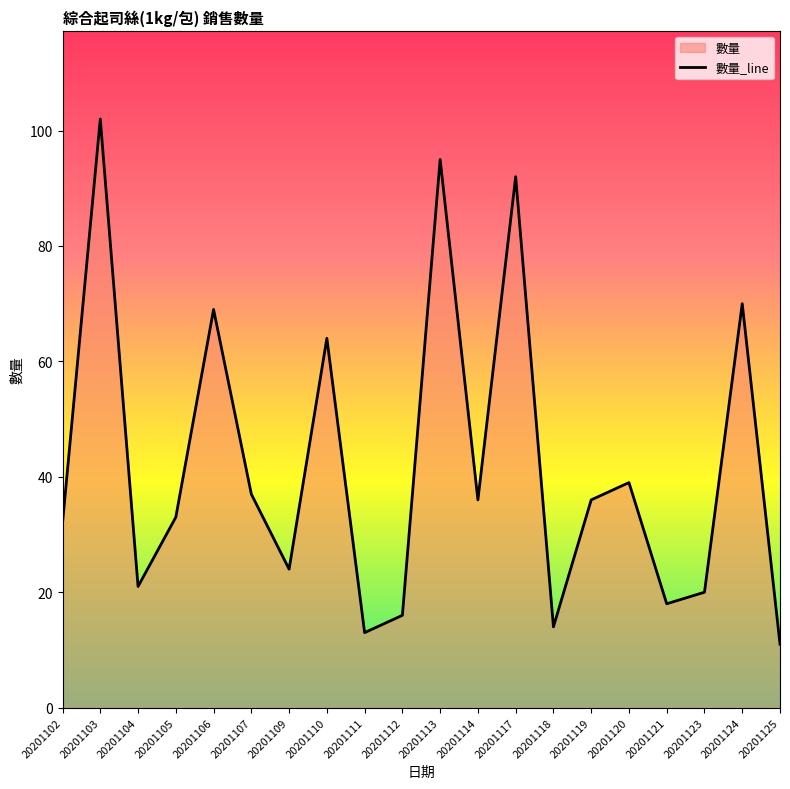

Reading left to right, what are all the values shown in this chart?

32	102	21	33	69	37	24	64	13	16	95	36	92	14	36	39	18	20	70	11